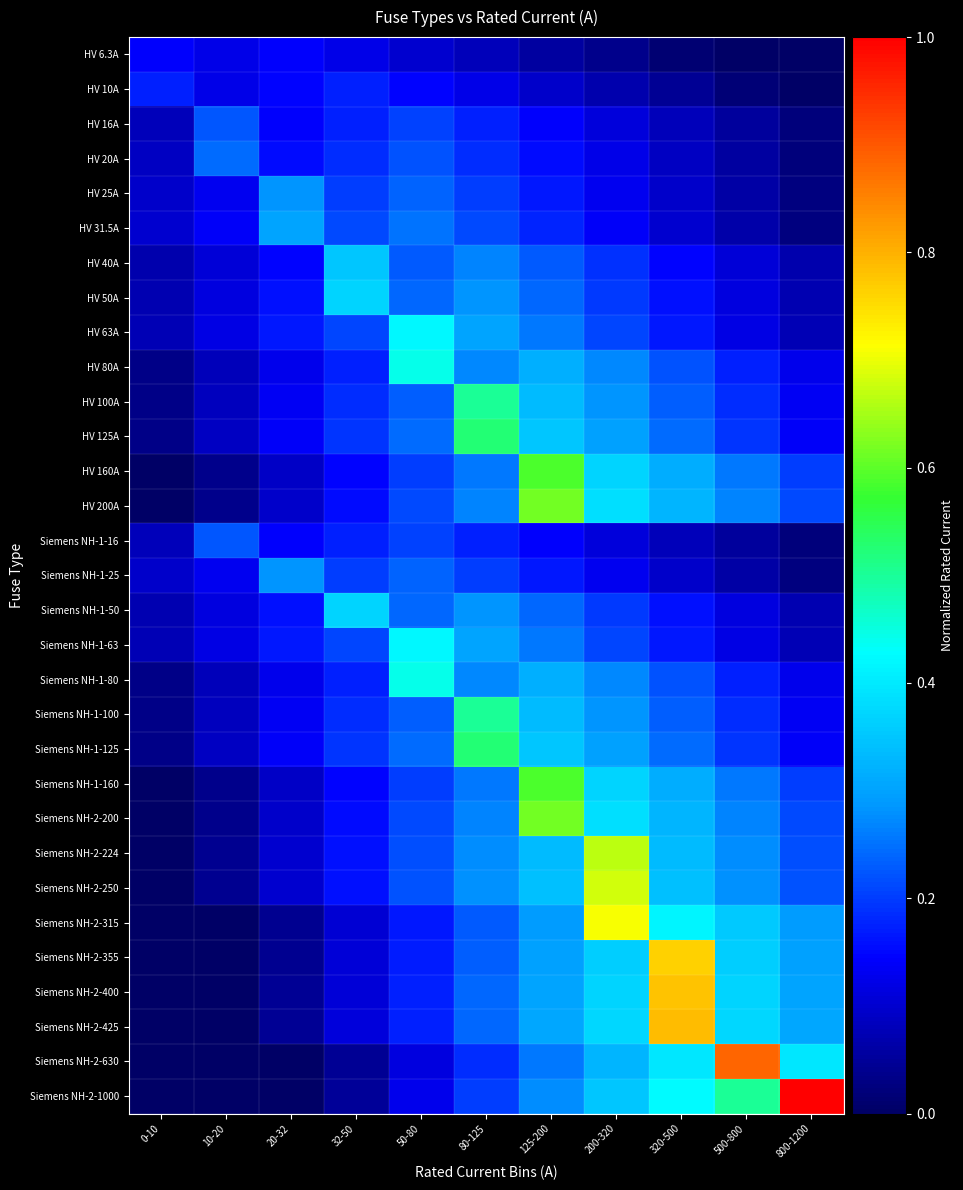

How many categories are shown in the chart?

11